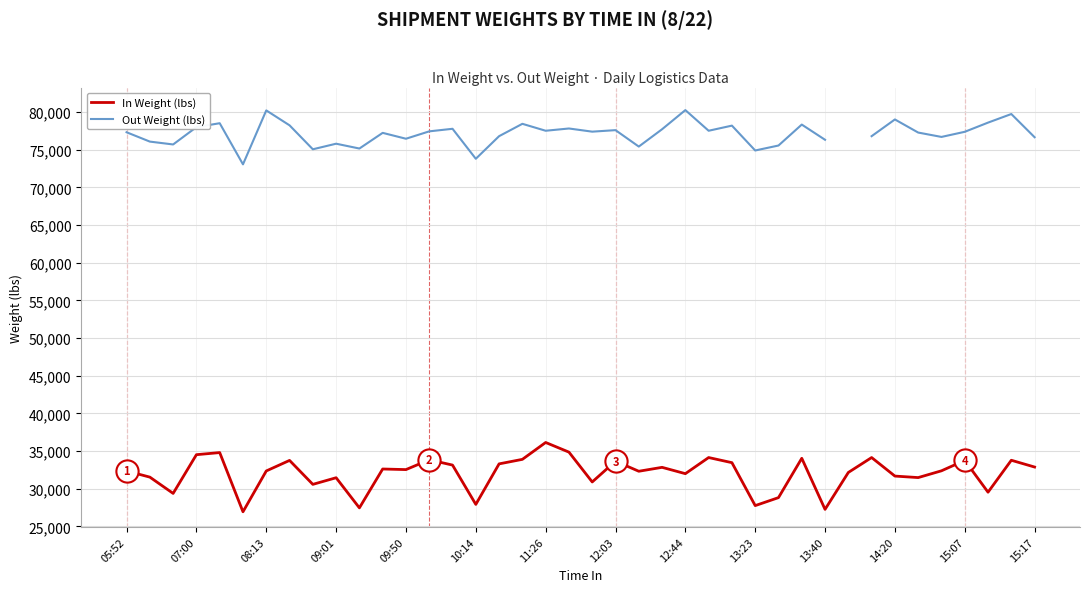

The value of In Weight (lbs) at 07:00 is 18482.8. True or false?

False